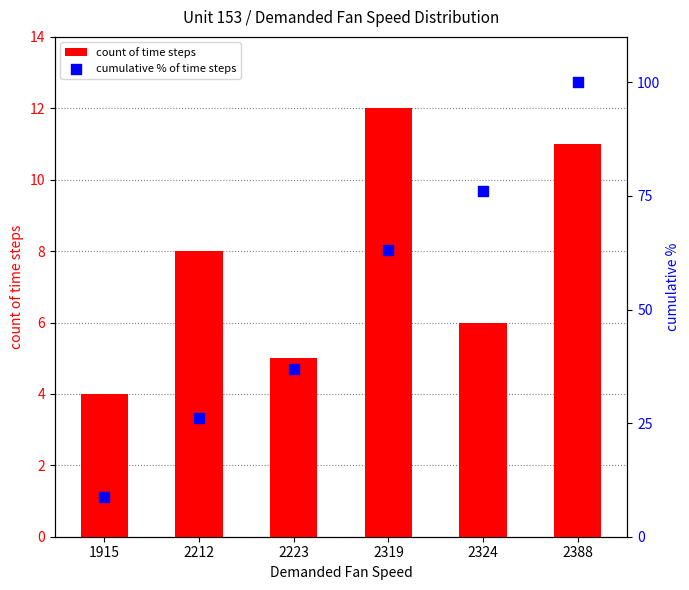

Which series has the largest total across all categories?

cumulative % of time steps